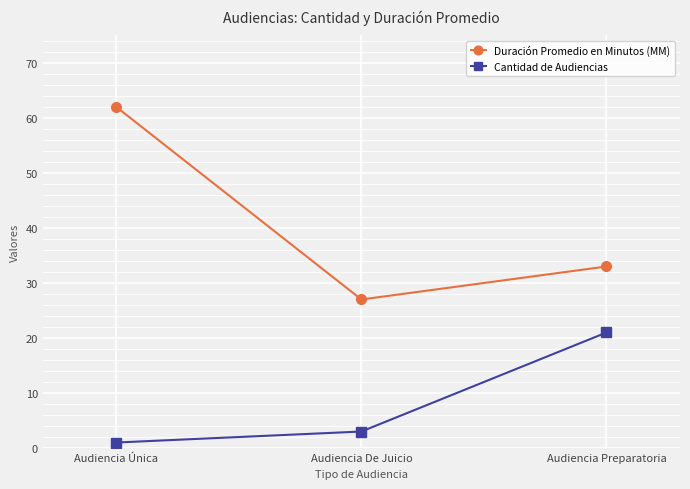

Reading right to left, extract all data points from this chart.

Duración Promedio en Minutos (MM): Audiencia Preparatoria=33	Audiencia De Juicio=27	Audiencia Única=62
Cantidad de Audiencias: Audiencia Preparatoria=21	Audiencia De Juicio=3	Audiencia Única=1